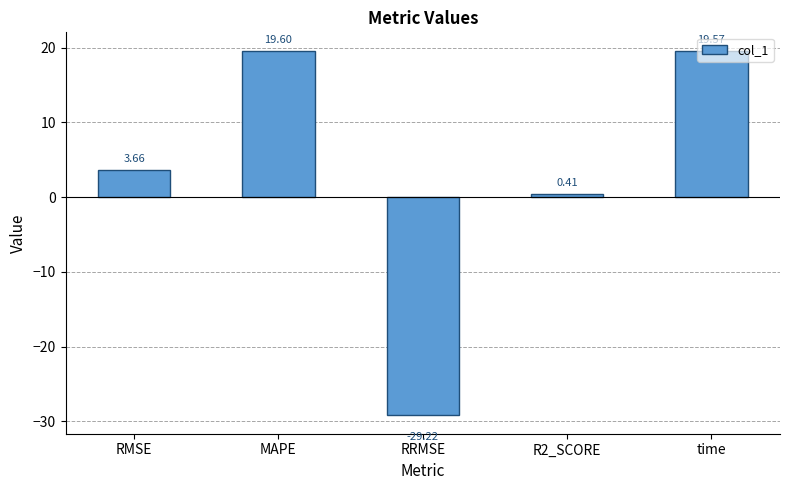

How many data points does each series have?

5